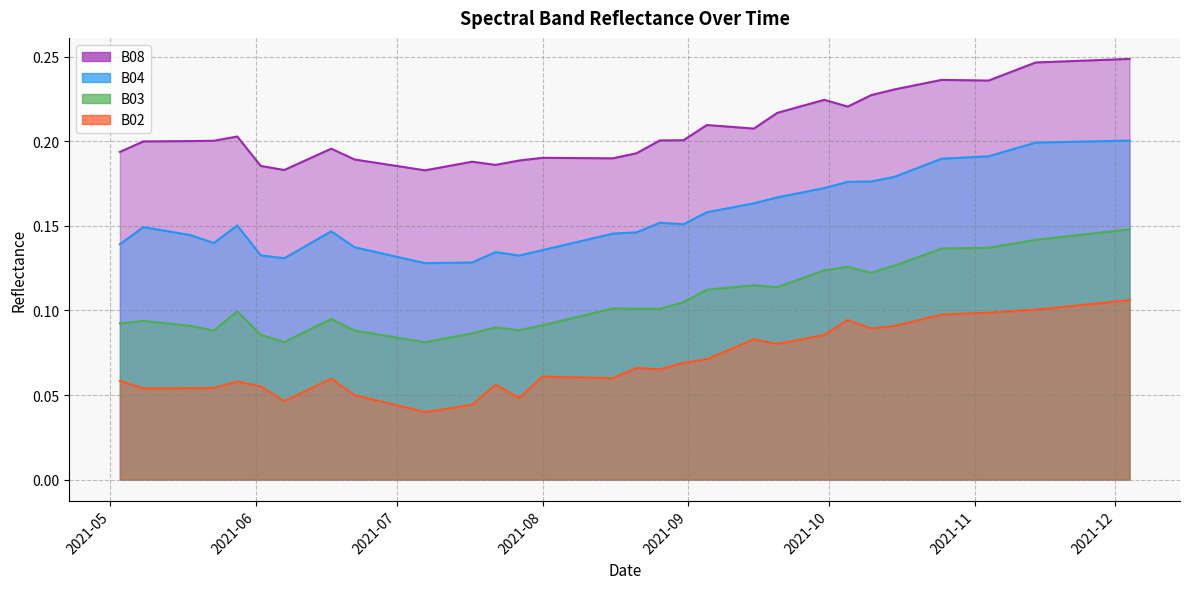

How many lines are shown in the chart?

4